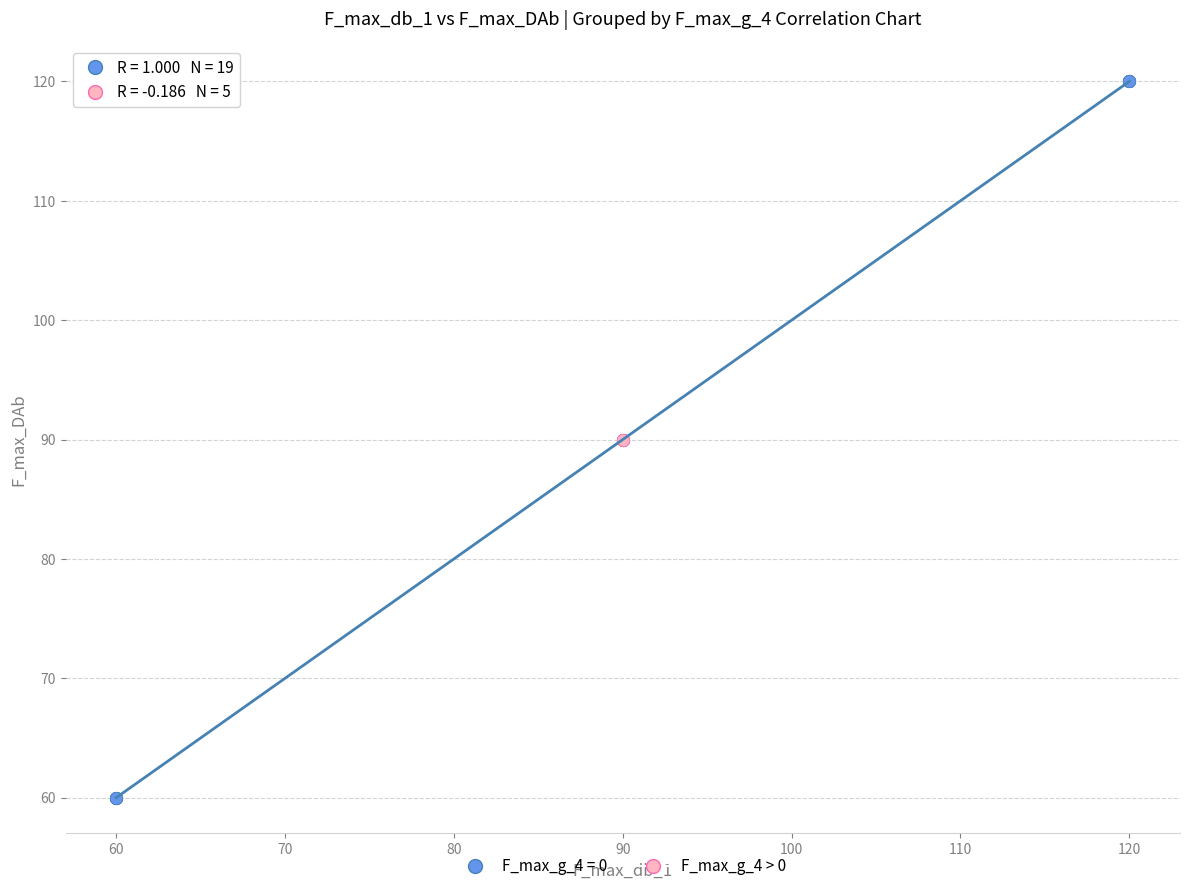

Which series contains the lowest Y value?

F_max_g_4 = 0